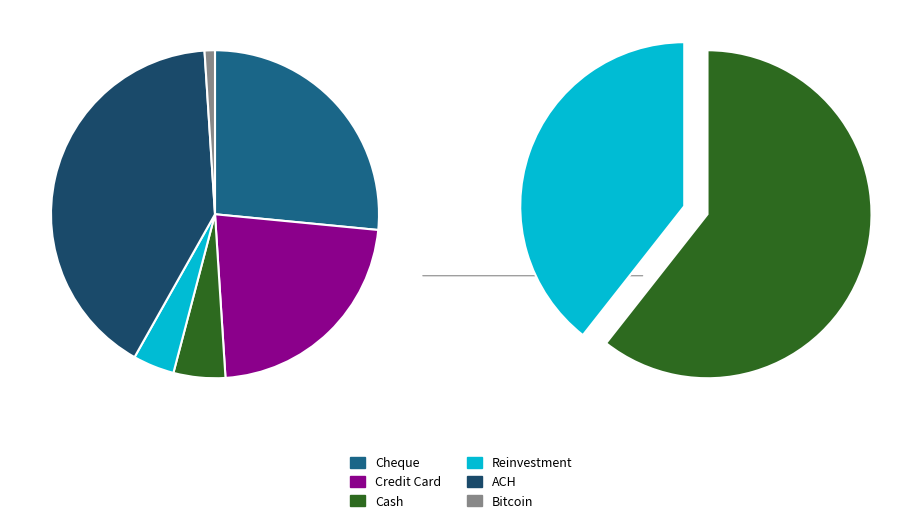

To the nearest percent, what is the difference between the Reinvestment and Cheque slice percentages?

22%